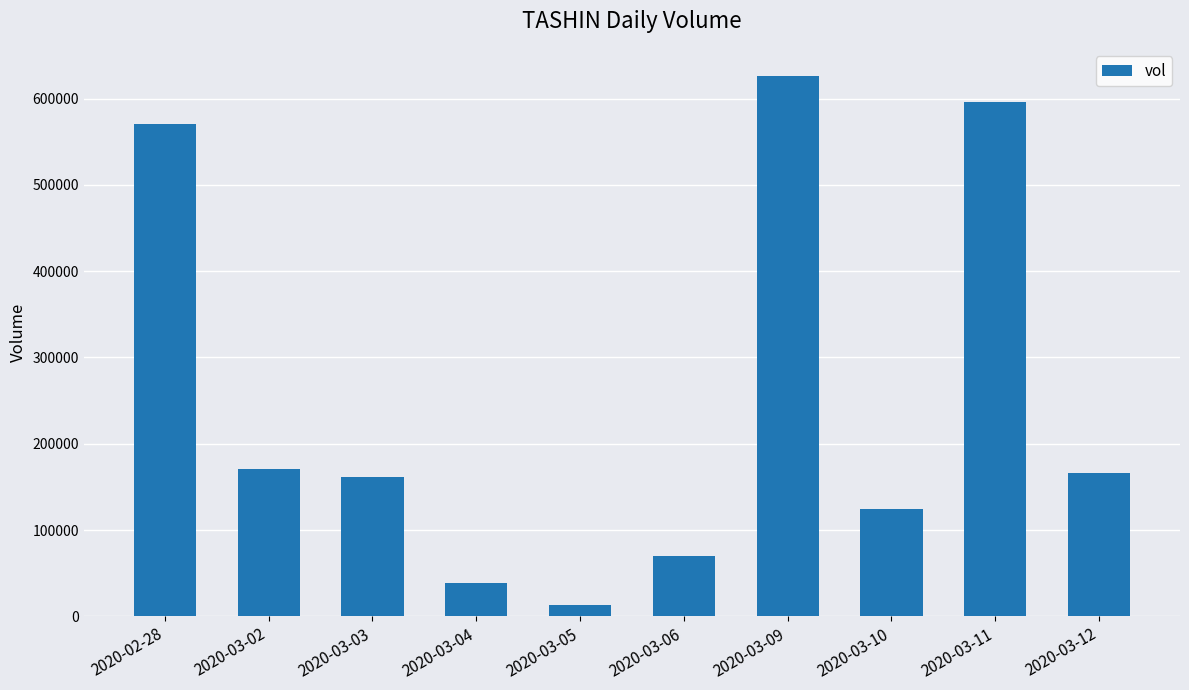

What is the difference between the maximum and minimum values?

612800